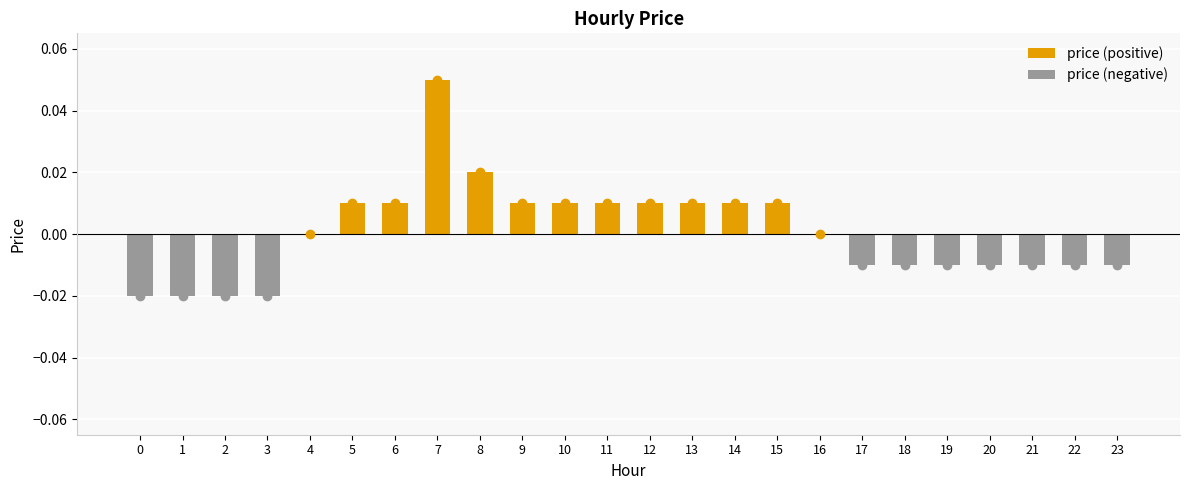

What are all the series names shown in the legend?

price (positive), price (negative)